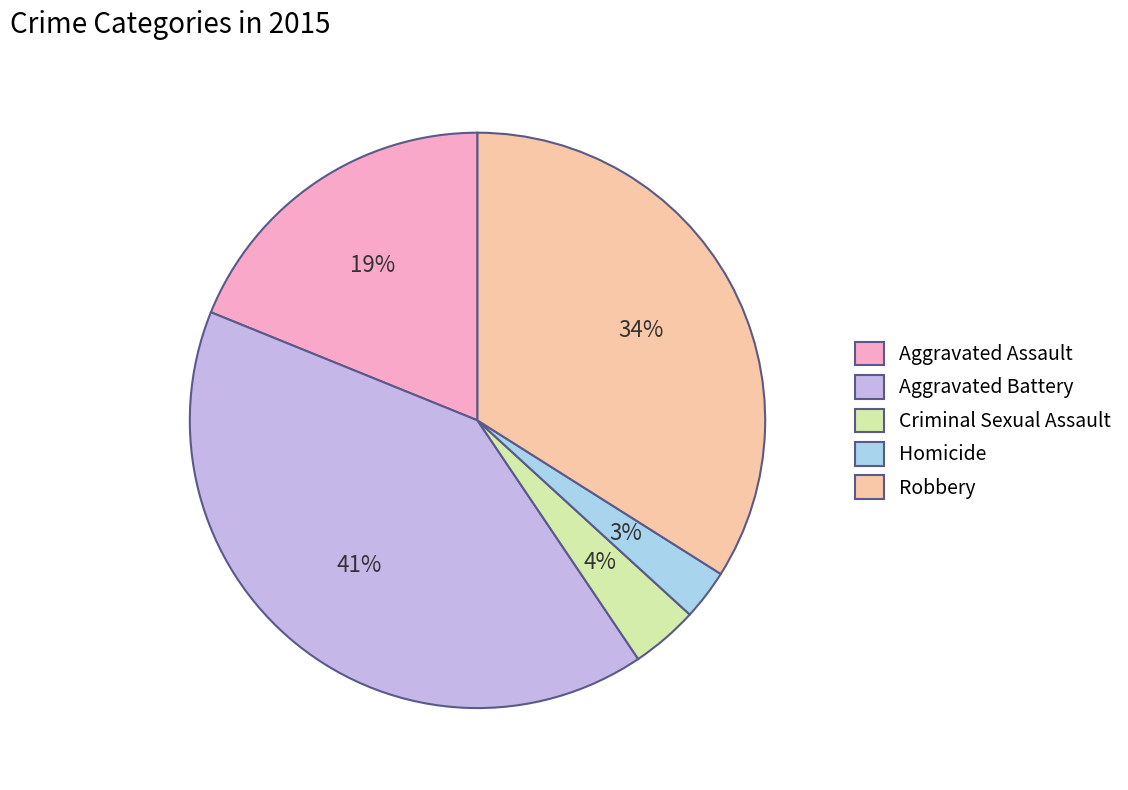

Does Aggravated Assault represent more than half of the total?

No